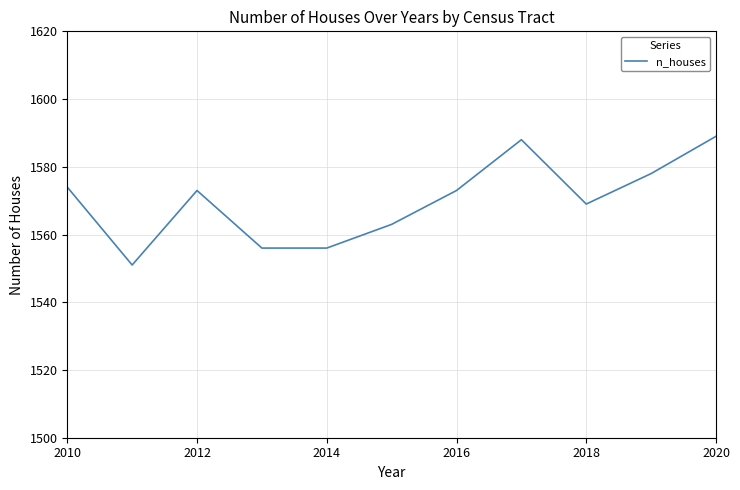

What is the smallest value displayed?

1551